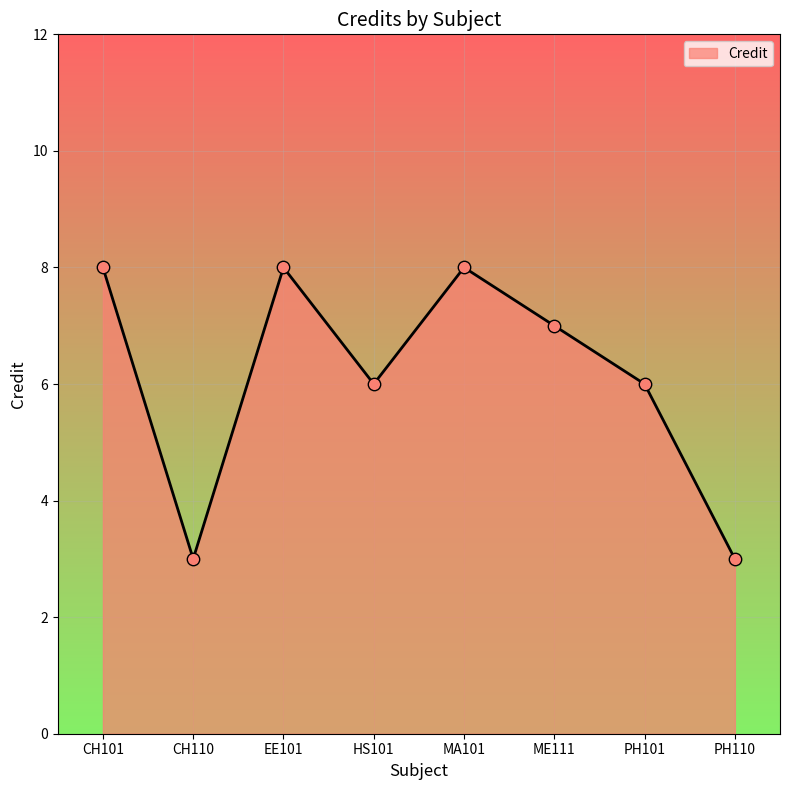

Between PH110 and EE101, which is larger?

EE101